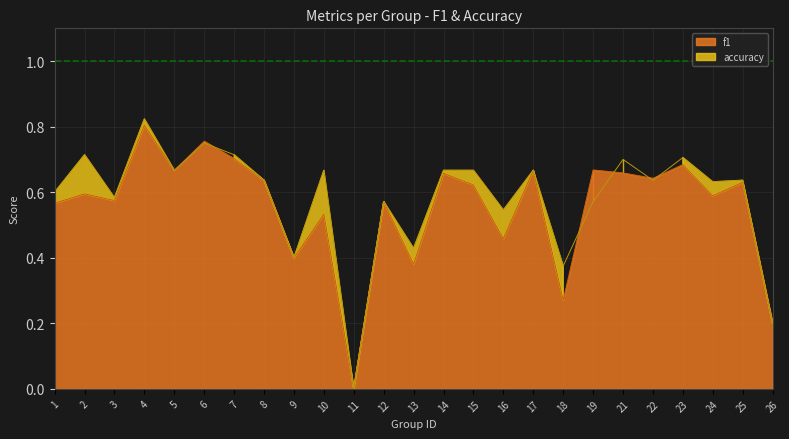

How many interior local valleys does the accuracy series have?

9